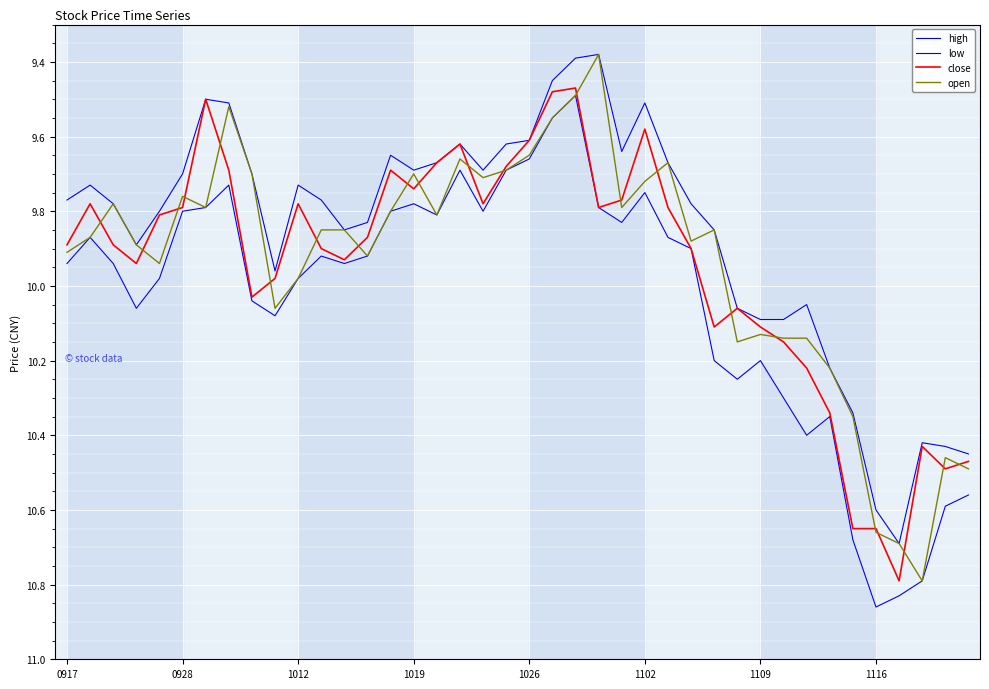

The value of close at 0917 is 9.9. True or false?

True